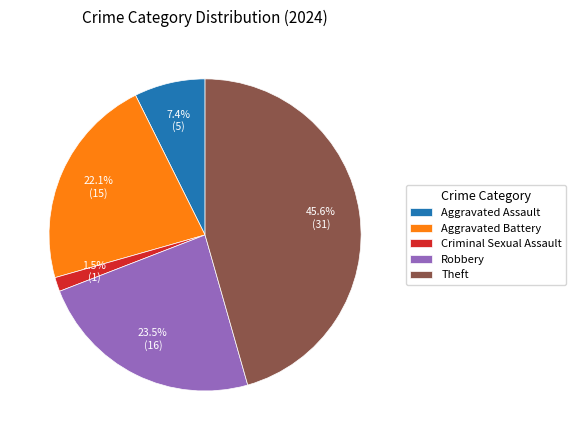

To the nearest percent, what is the combined percentage of Aggravated Battery and Aggravated Assault?

29%